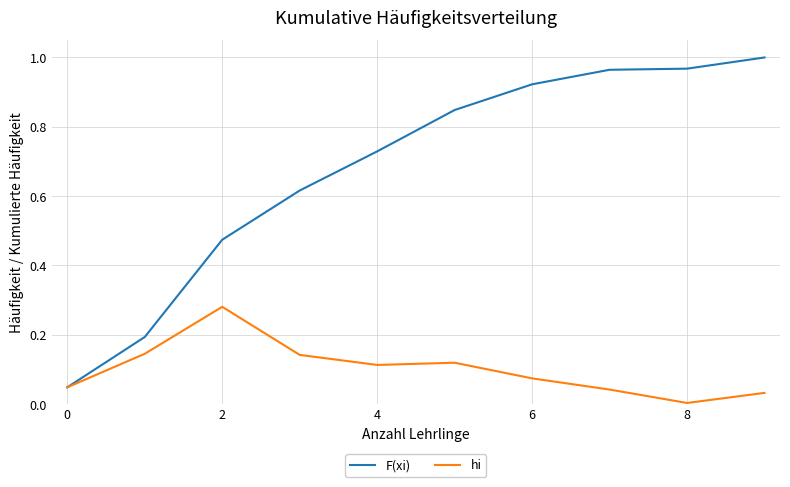

Which series has the widest spread of values?

F(xi)